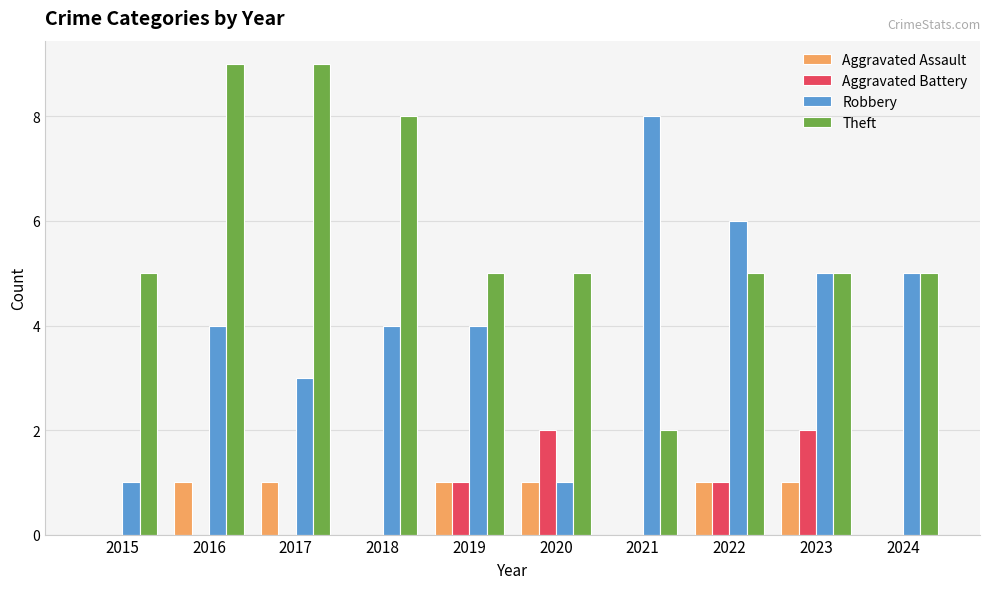

What is the maximum value for Robbery?

8